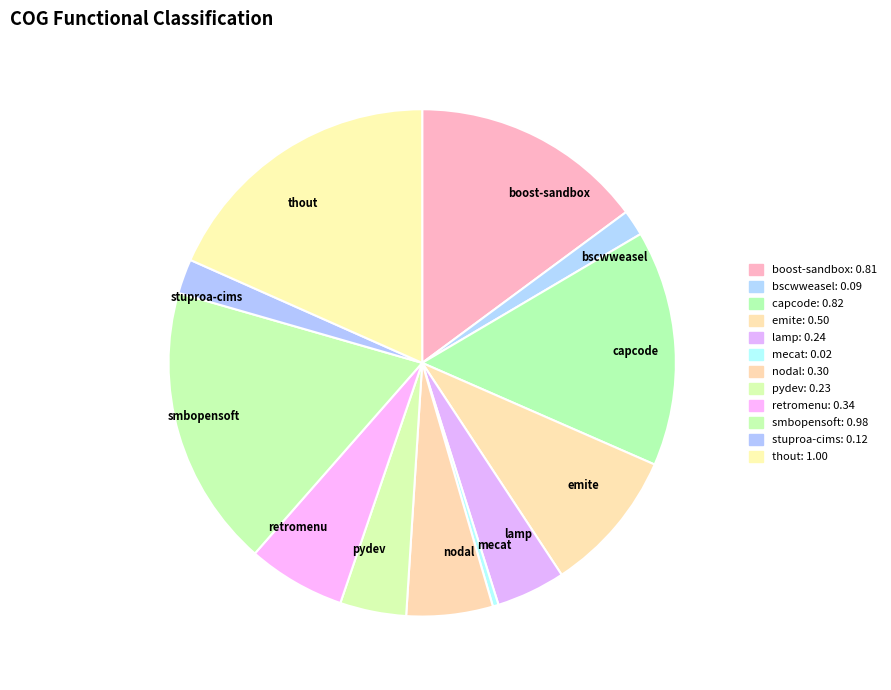

Approximately how many times larger is the value at boost-sandbox compared to thout?

0.8